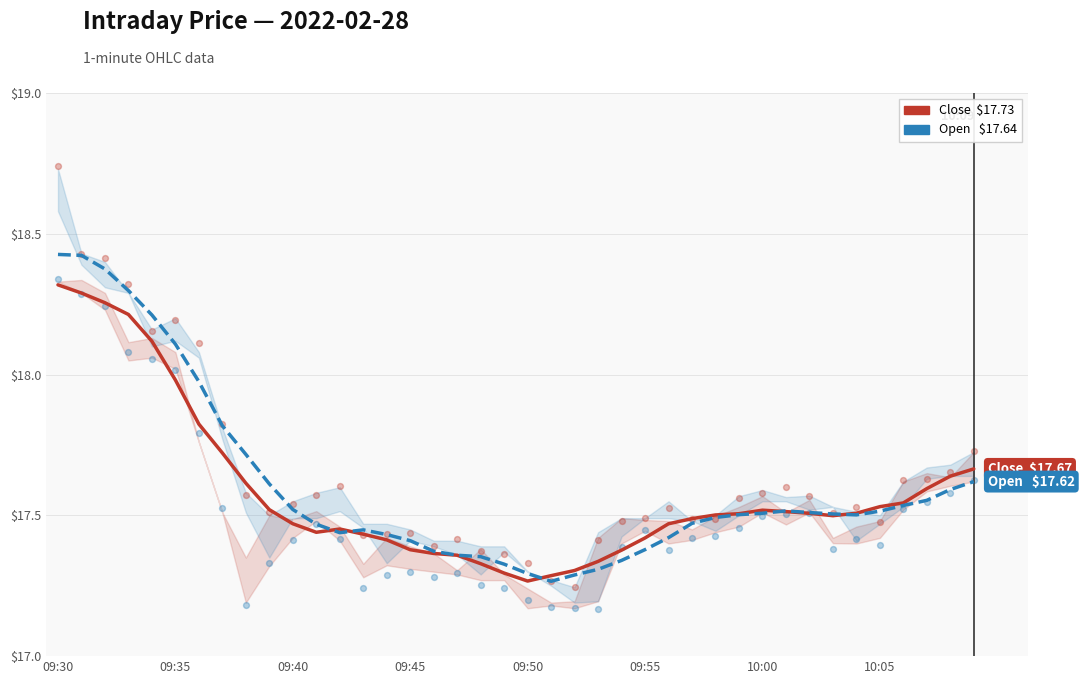

Which series contains the lowest Y value?

Open